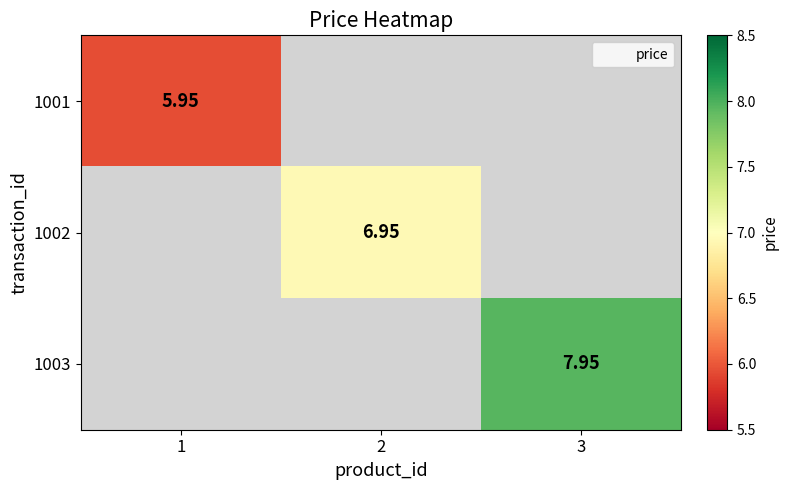

What is the minimum value shown in the chart?

6.0